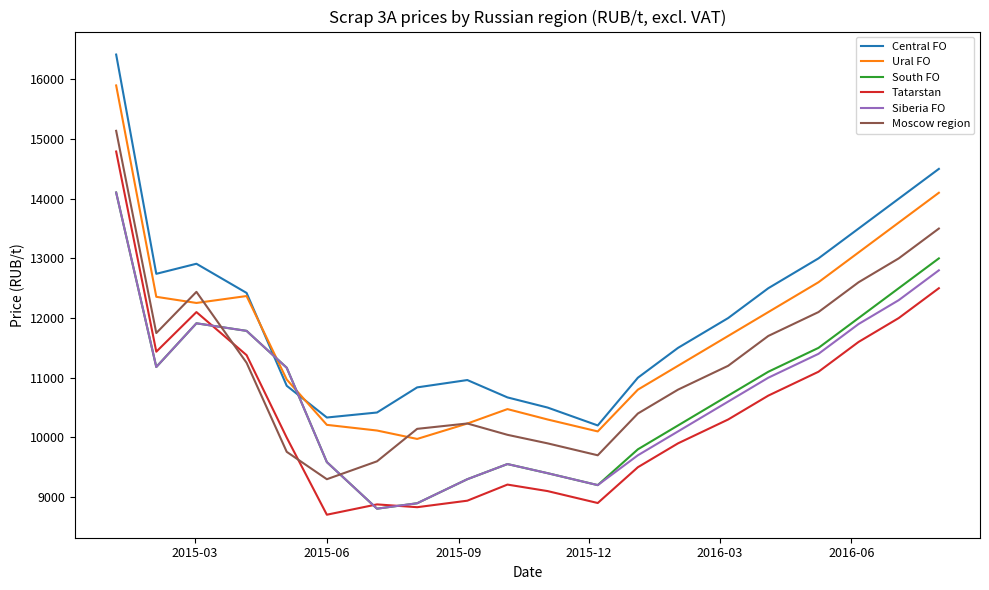

True or false: Central FO and Siberia FO cross at least once.

True